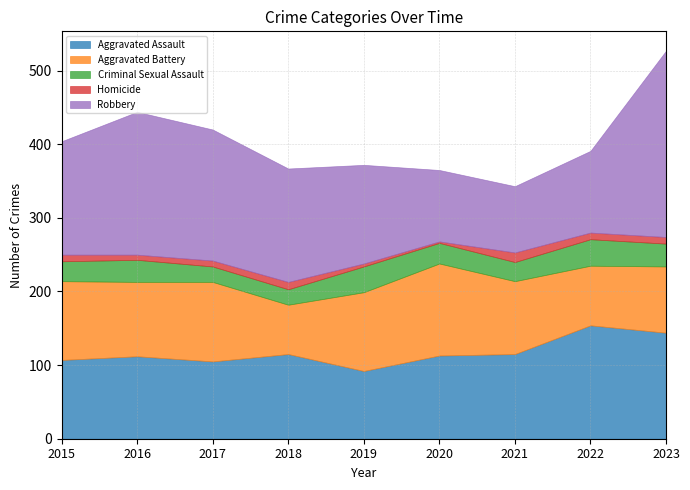

True or false: Aggravated Battery and Homicide intersect in this chart.

False